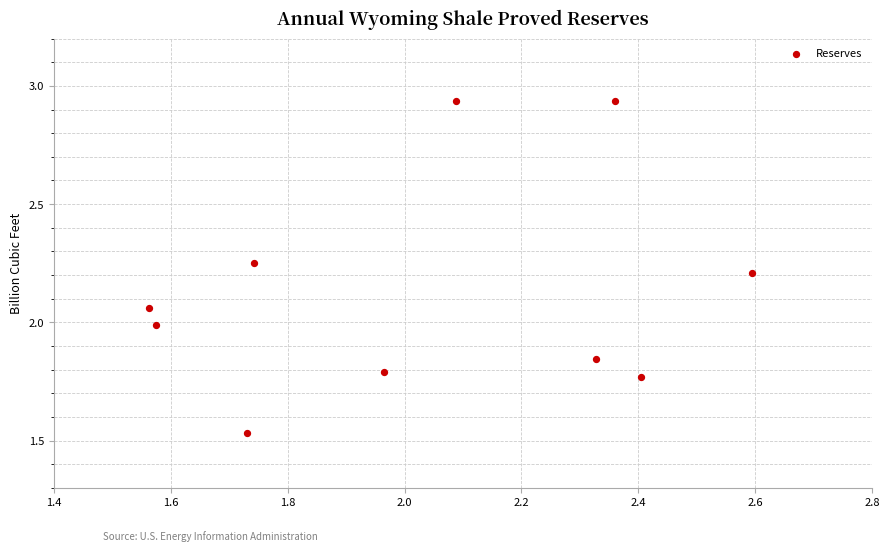

What is the range of X values (max minus min)?

1.0